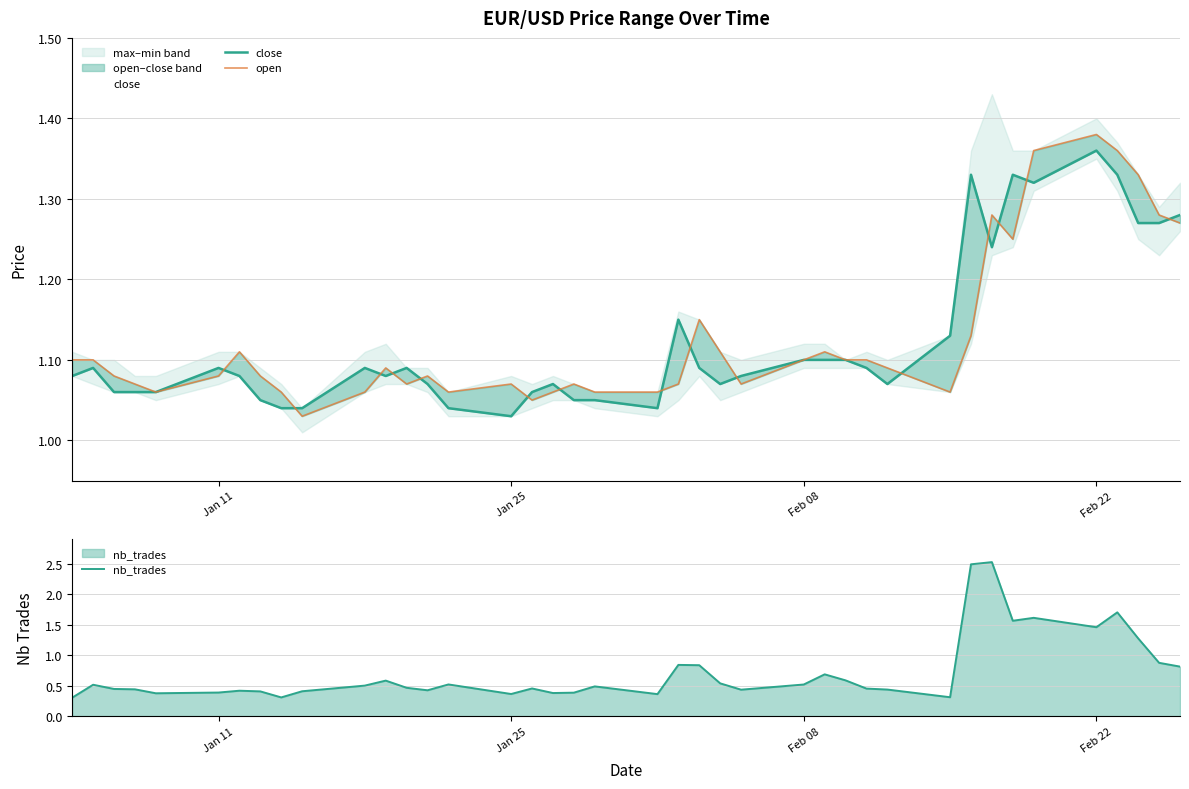

What is the maximum value shown in the chart?

2.5